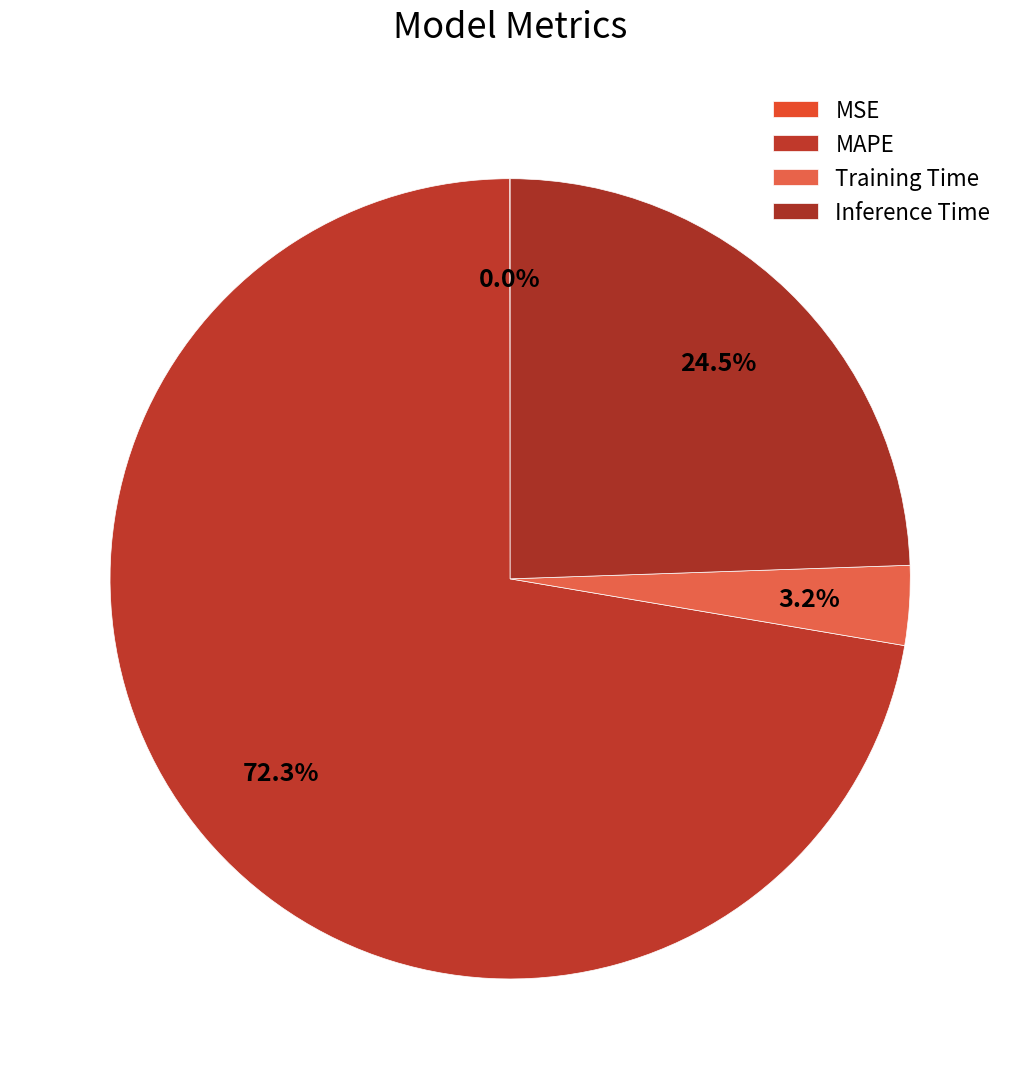

Combined, what portion of the pie is MAPE and MSE?

72.3%